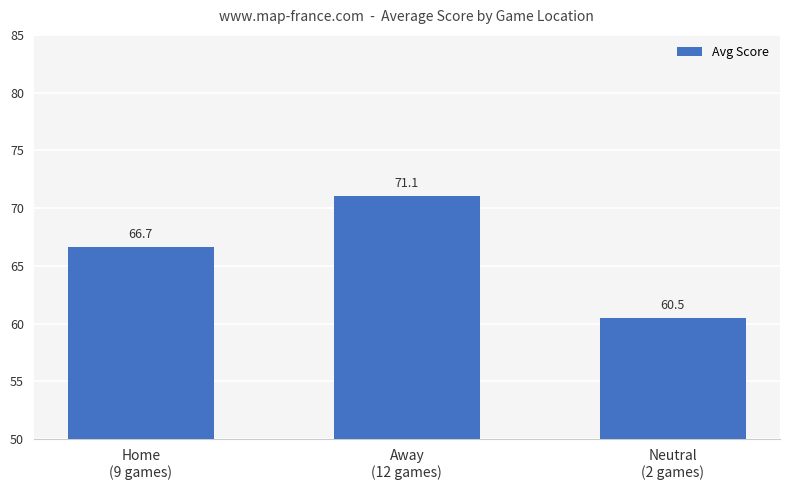

What is the change in value from Home
(9 games) to Away
(12 games)?

+4.4